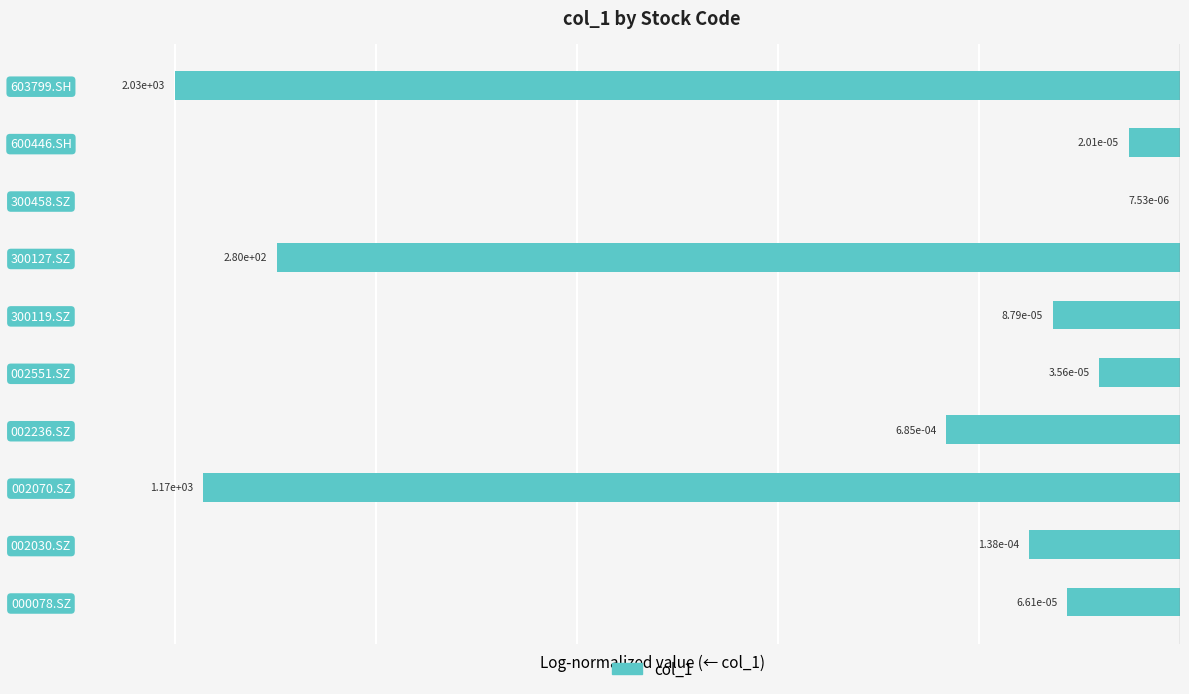

The chart shows a value of -89.8 at 300127.SZ. True or false?

True